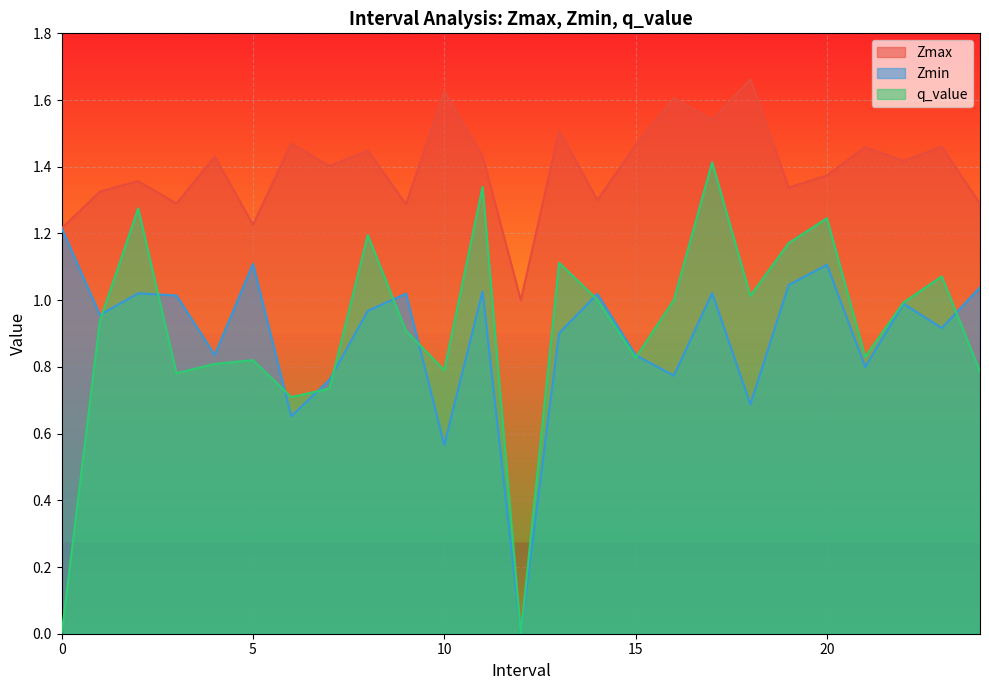

What is the value of the Zmin point at the 12th from the left?

1.0